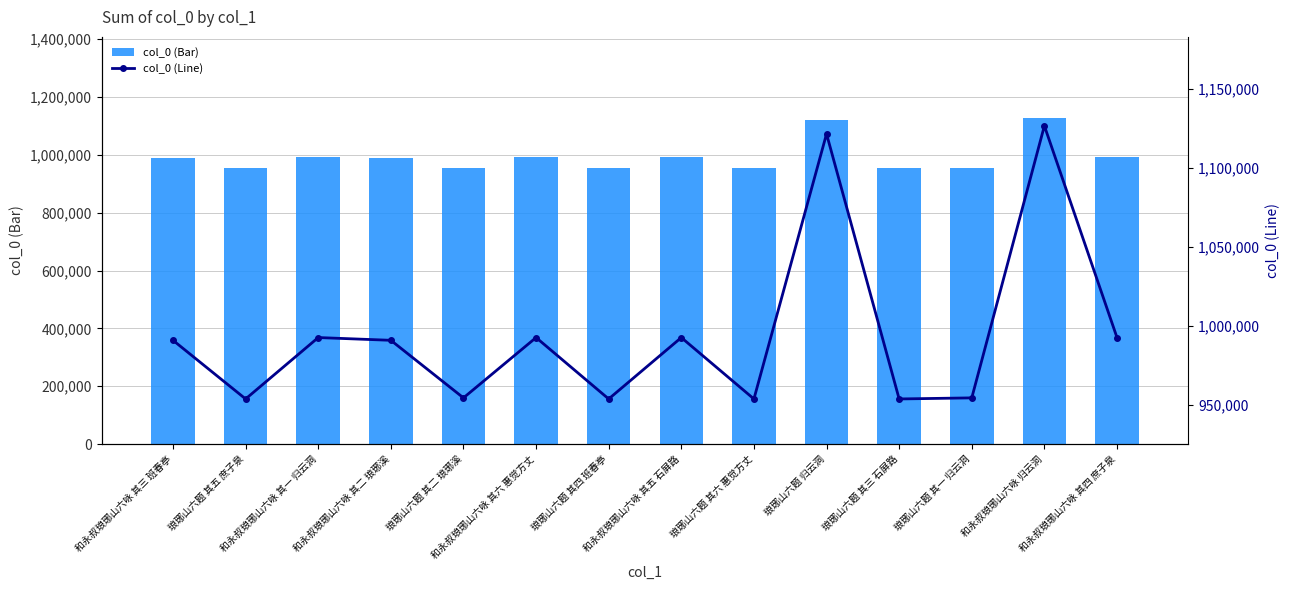

Which has a higher value, 和永叔琅琊山六咏 其五 石屏路 or 琅琊山六题 其一 归云洞?

和永叔琅琊山六咏 其五 石屏路